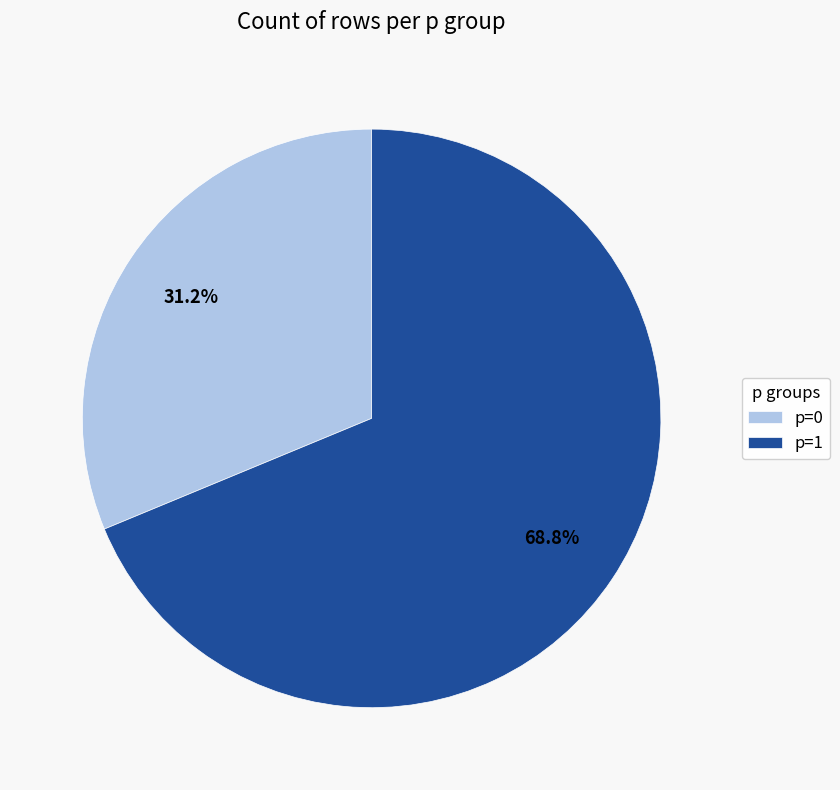

The p=1 slice represents 62% of the pie. True or false?

False